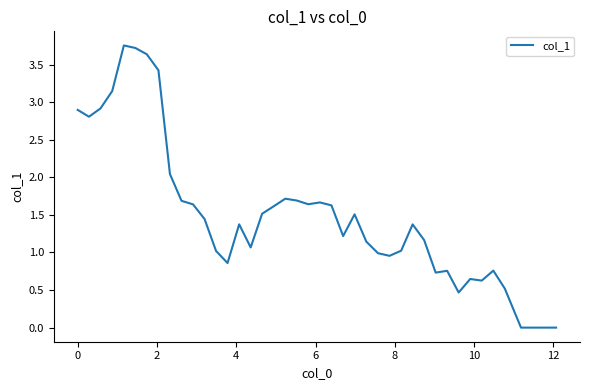

How many points are higher than both their immediate neighbors (excluding endpoints)?

9